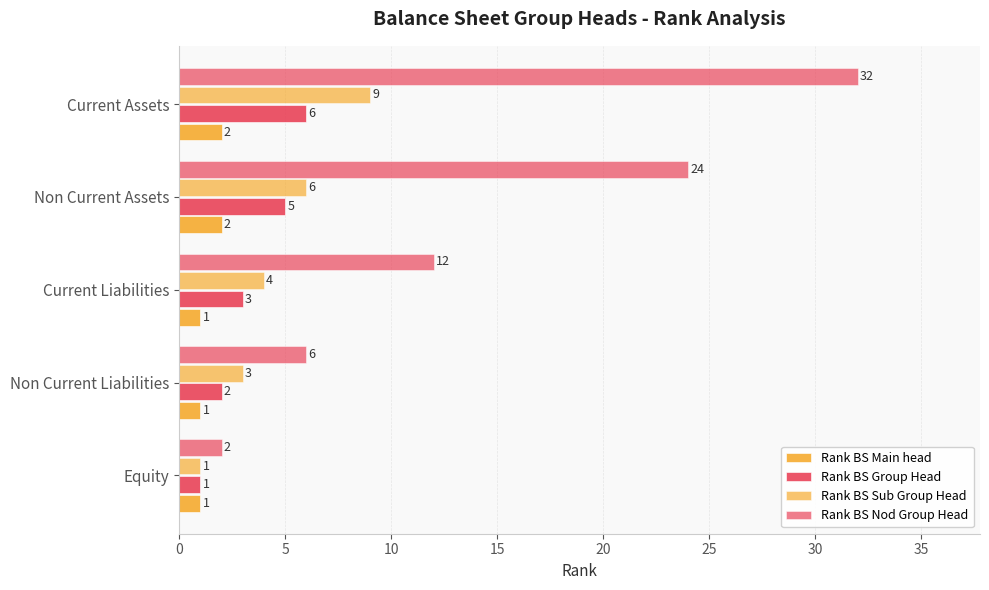

How many values in the Rank BS Nod Group Head series are below 12?

2